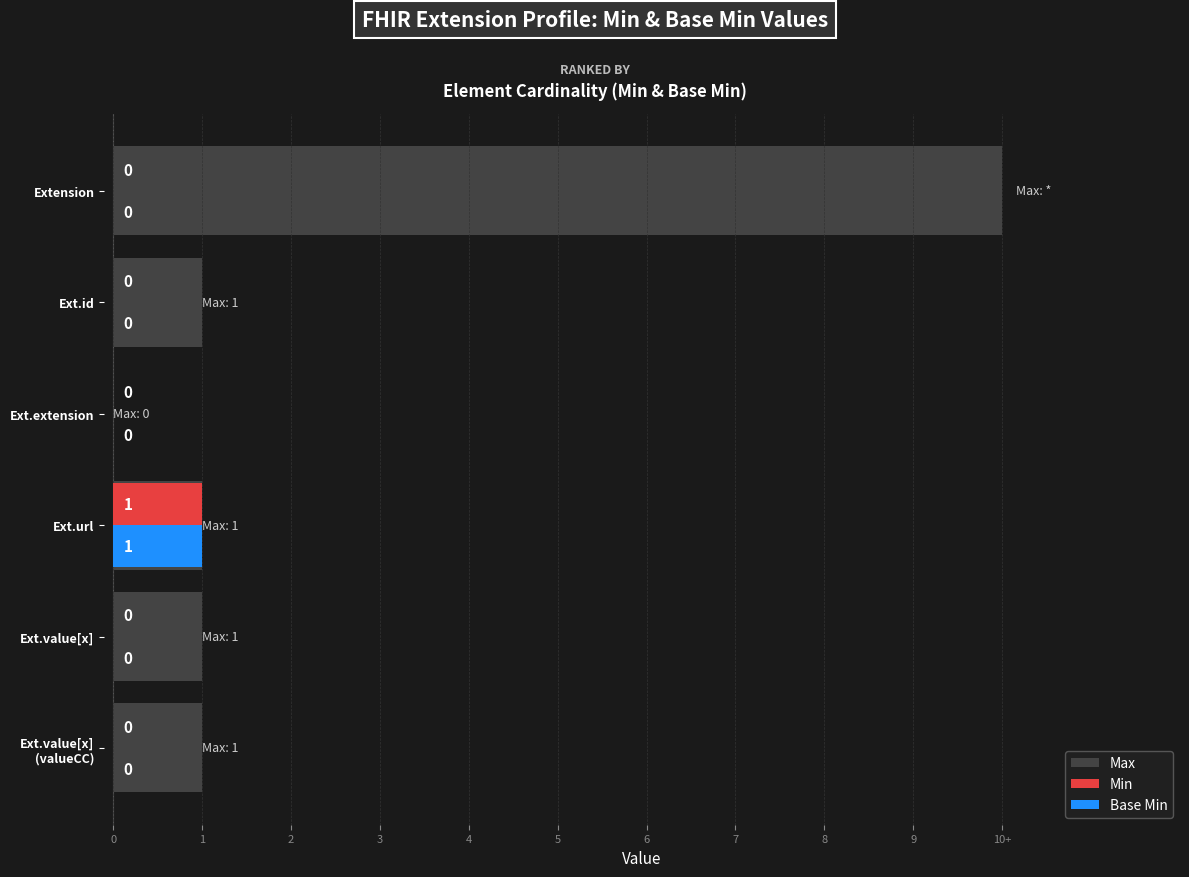

What is the difference between the maximum and minimum values in the Min series?

1